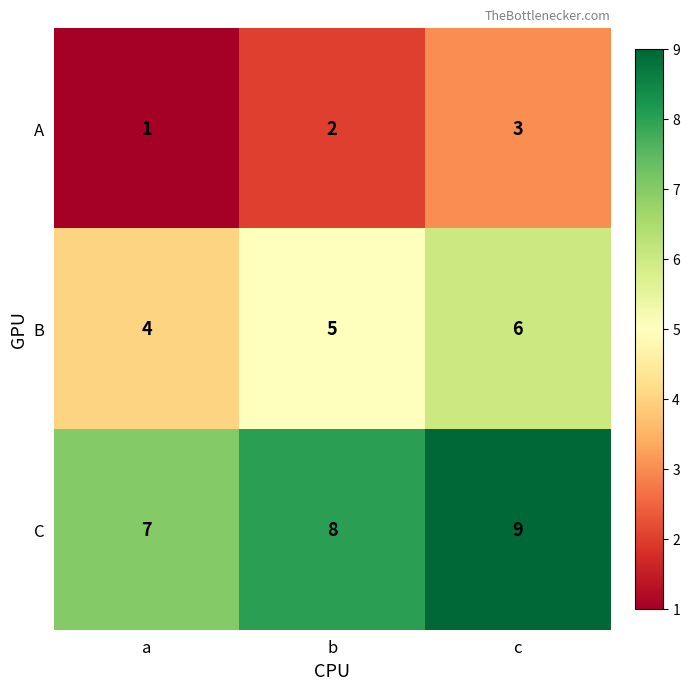

How many distinct data groups are displayed?

3